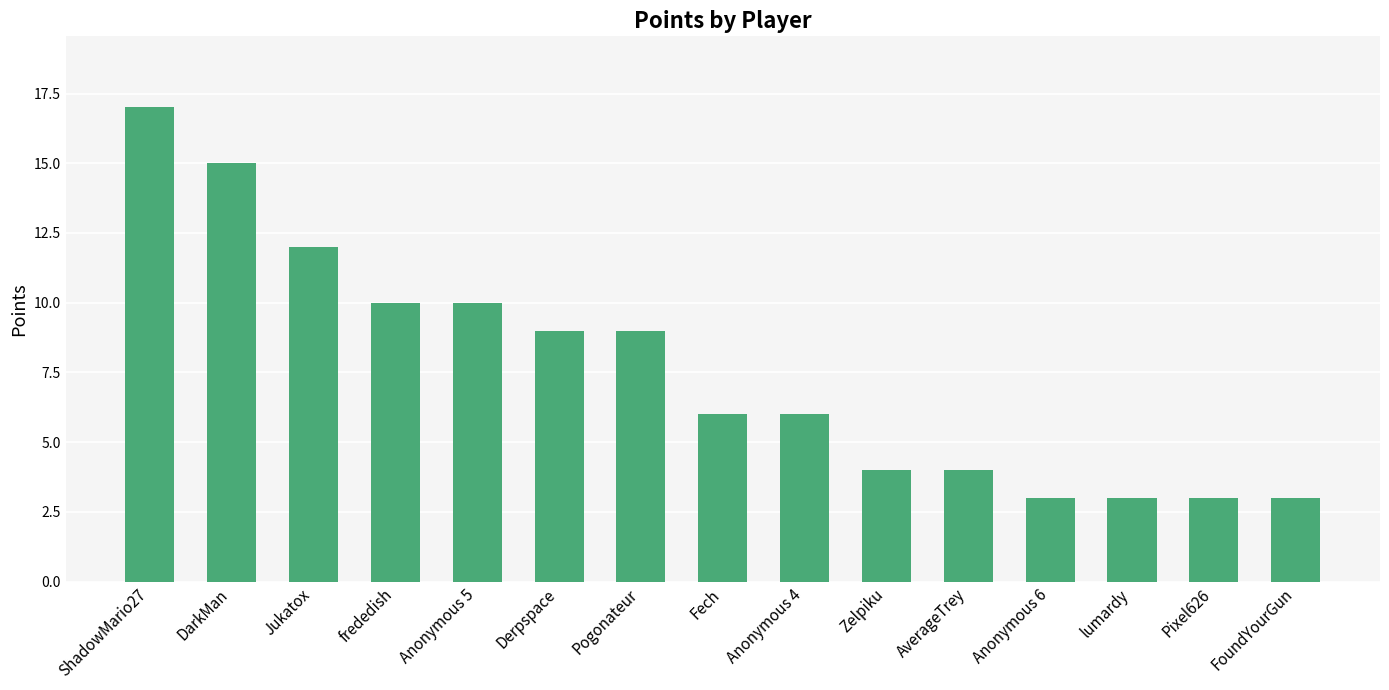

What value does the data have at frededish?

10